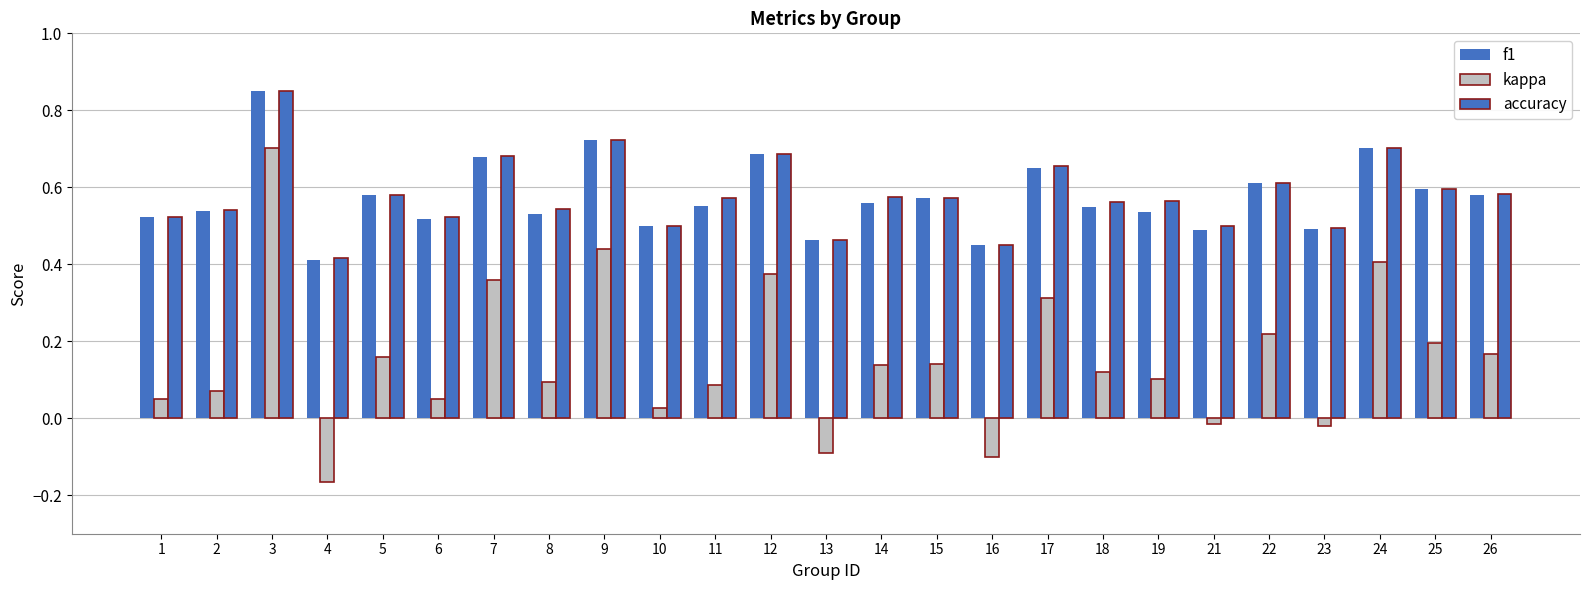

What is the difference between the maximum and minimum values in the accuracy series?

0.4